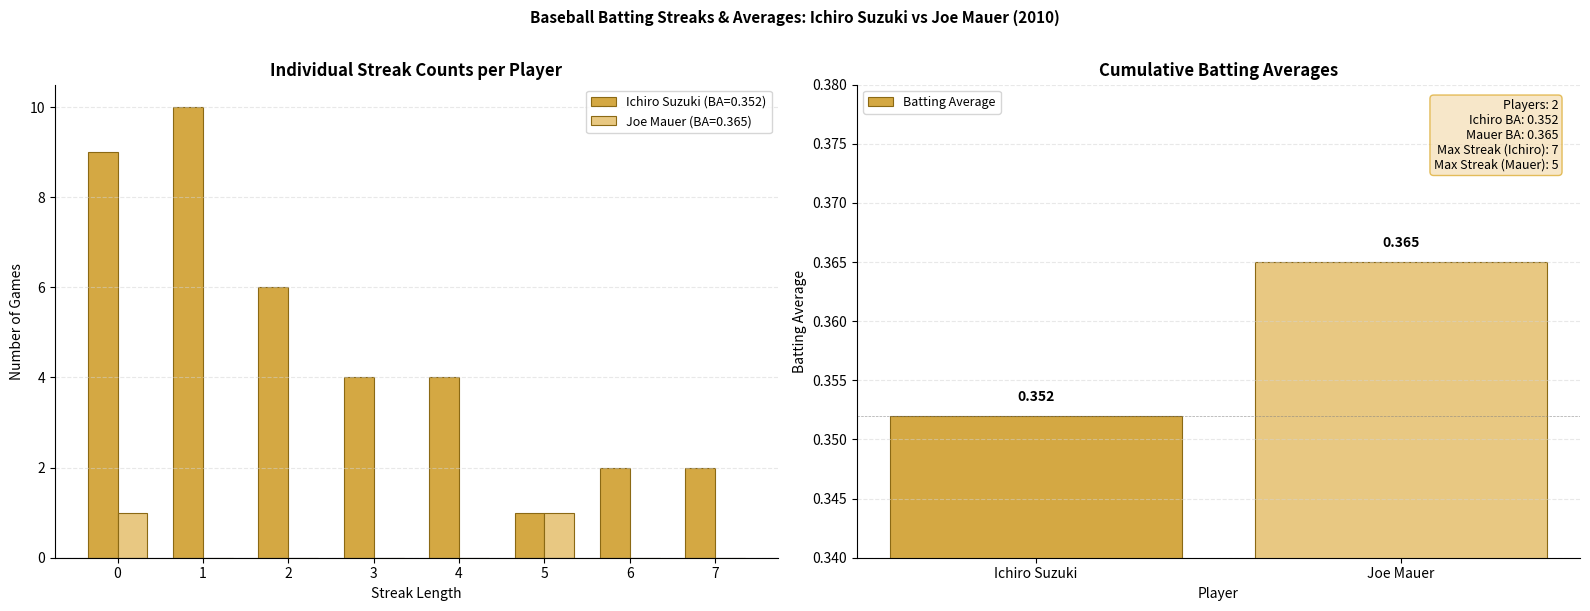

What is the value of the 2nd bar from the left?

0.4